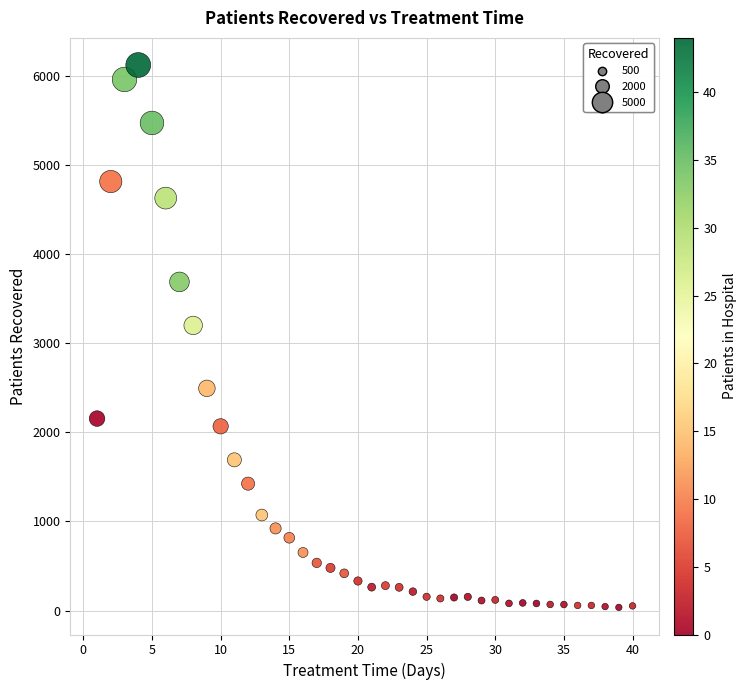

What Y value in the scatter plot is closest to 3078?

3199